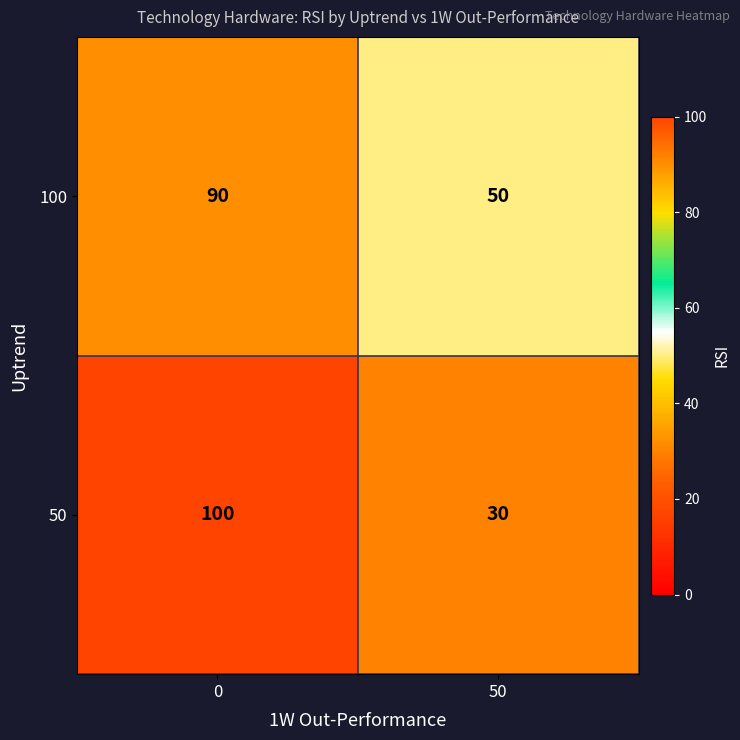

Reading left to right, extract all data points from this chart.

100: 0=90	50=50
50: 0=100	50=30